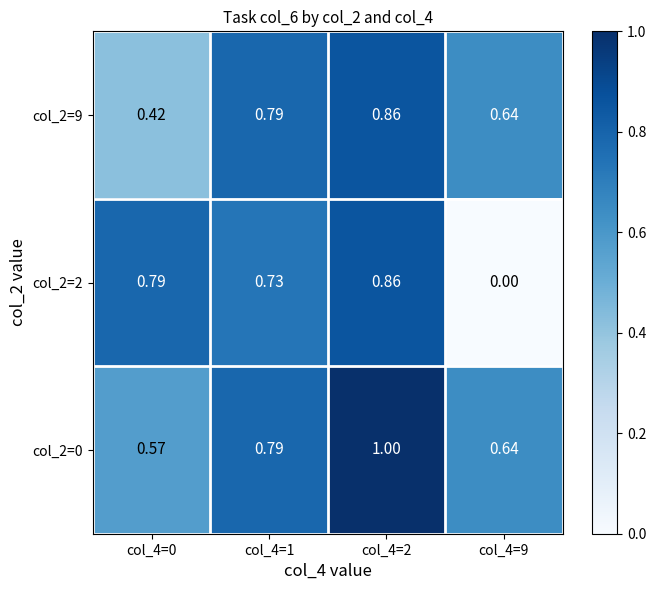

Reading left to right, what are all the values shown in this chart?

col_2=9: col_4=0=0.4	col_4=1=0.8	col_4=2=0.9	col_4=9=0.6
col_2=2: col_4=0=0.8	col_4=1=0.7	col_4=2=0.9	col_4=9=0.0
col_2=0: col_4=0=0.6	col_4=1=0.8	col_4=2=1.0	col_4=9=0.6